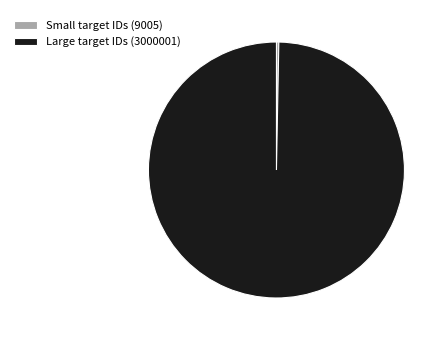

Is it true that Small target IDs (9005) is 0% of the pie?

True